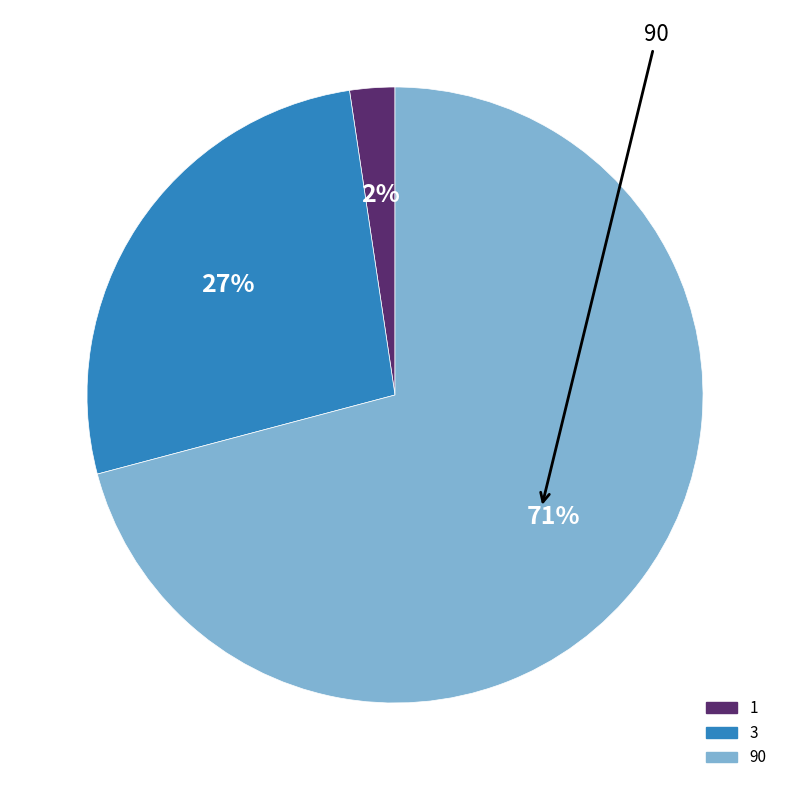

Which category accounts for the majority?

90